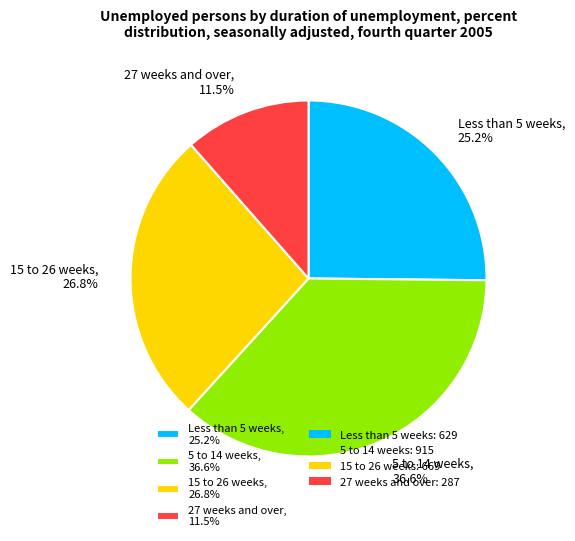

Is there any slice that represents more than half of the pie?

No